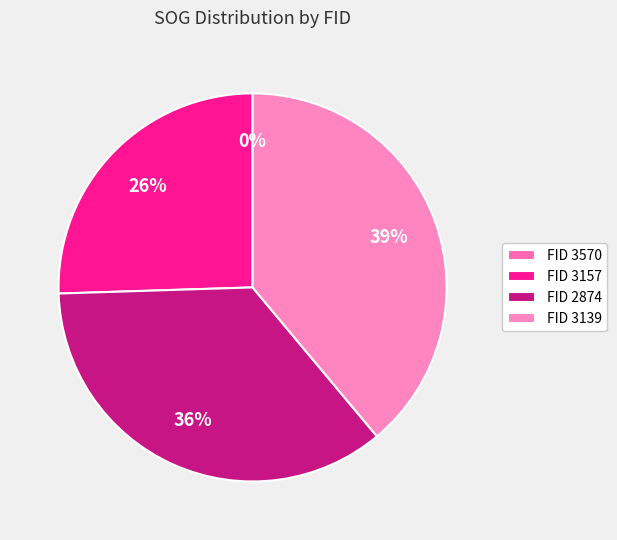

Which has a higher value, 2874 or 3157?

2874